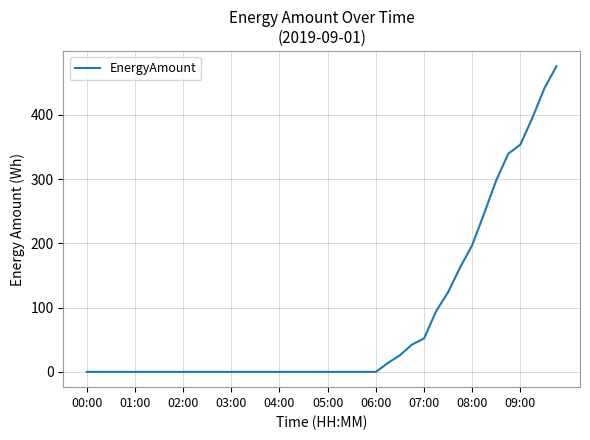

Does the chart have visible grid lines?

Yes